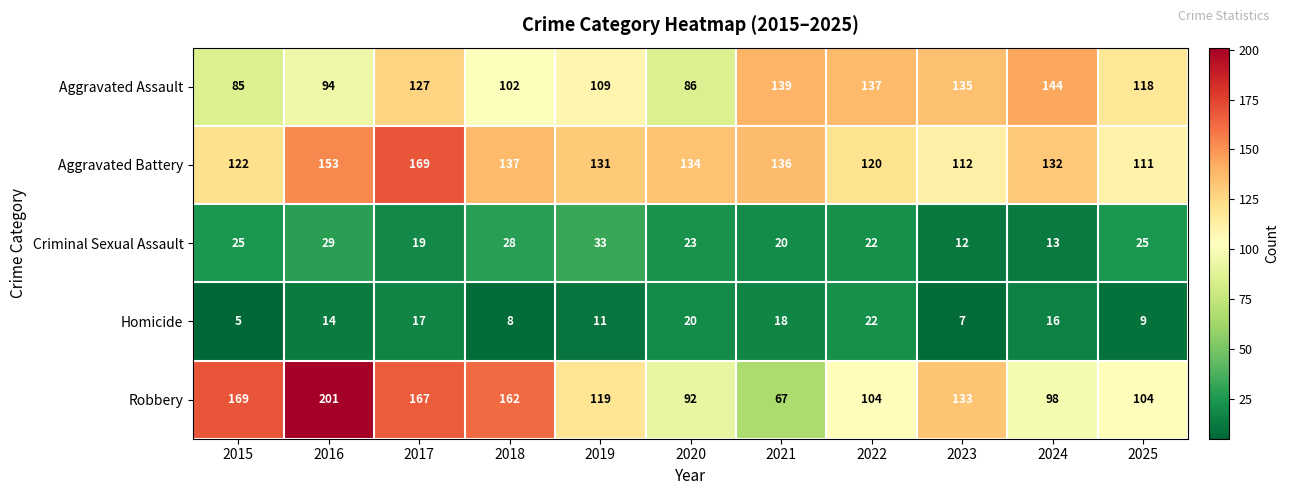

True or false: Criminal Sexual Assault has a value of 40 at 2025.

False